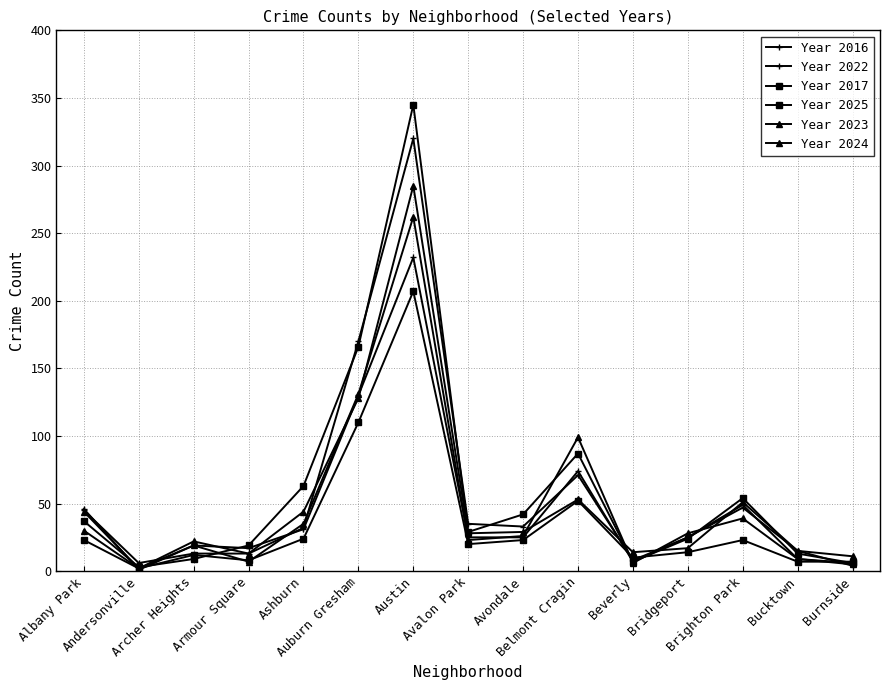

True or false: Year 2024 has a value of 14 at Ashburn.

False